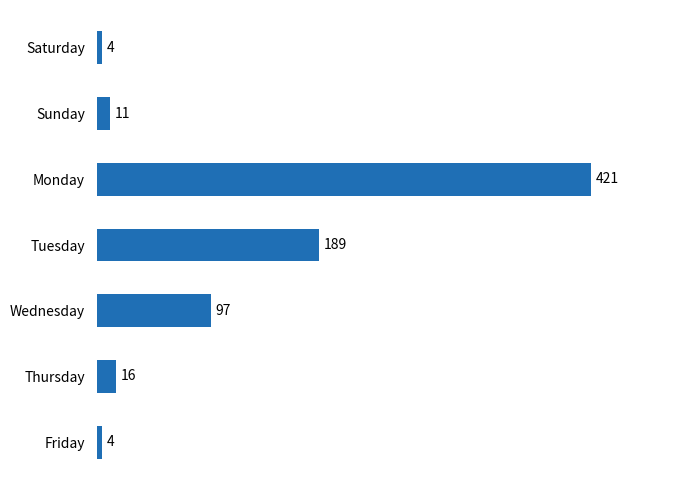

Reading bottom to top, list all the values displayed in this chart.

4	16	97	189	421	11	4